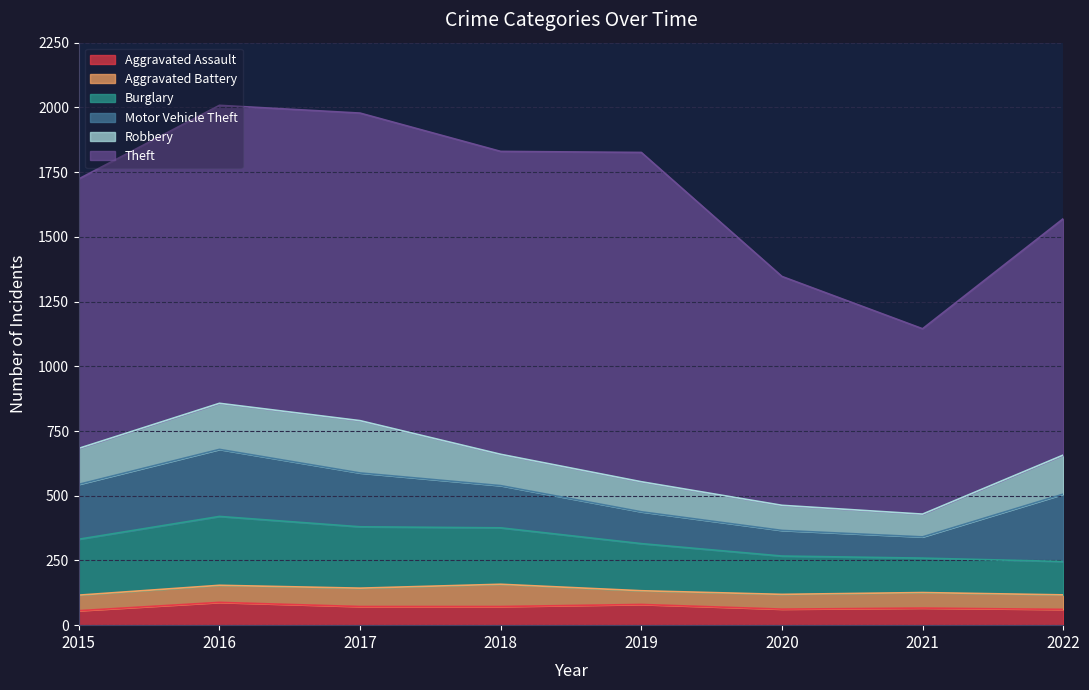

The value of Motor Vehicle Theft at 2016 is 259. True or false?

True